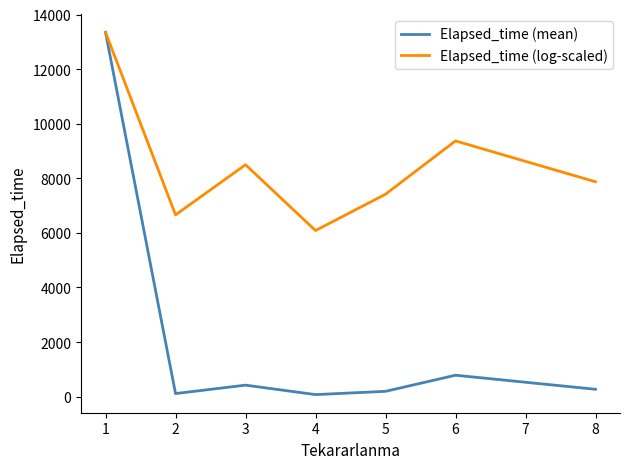

How many series are shown in this chart?

2